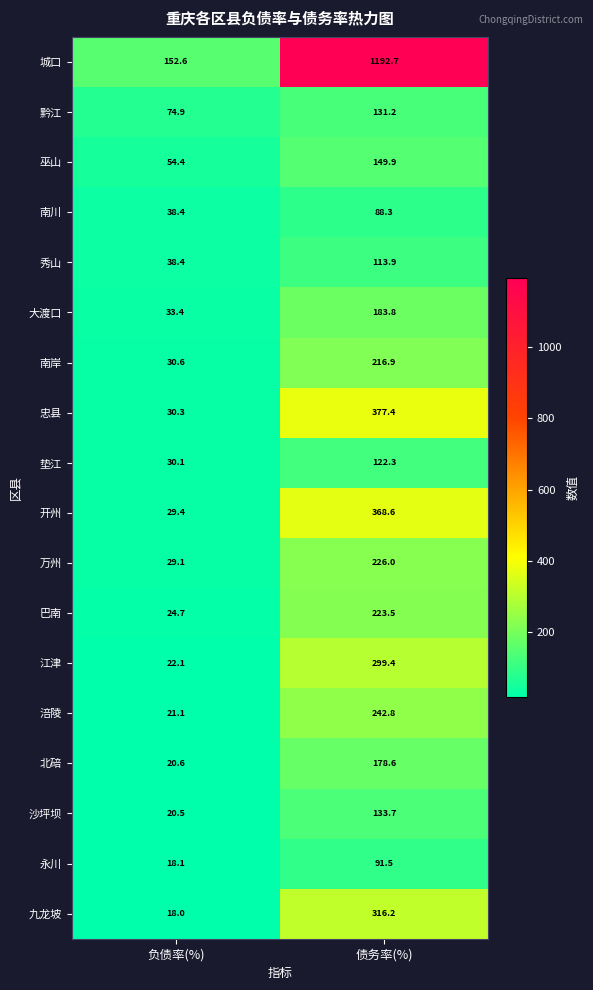

Rank the categories by 江津 value from highest to lowest.

债务率(%), 负债率(%)